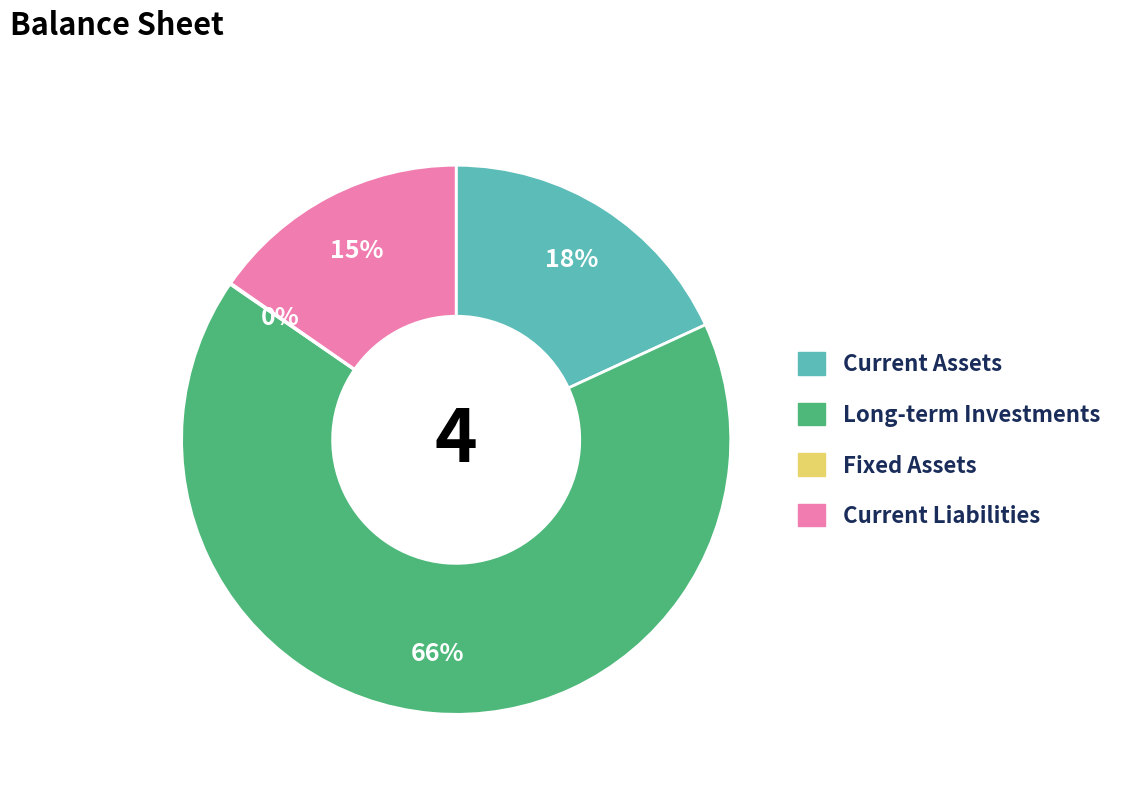

To the nearest percent, what is the average slice percentage?

25%